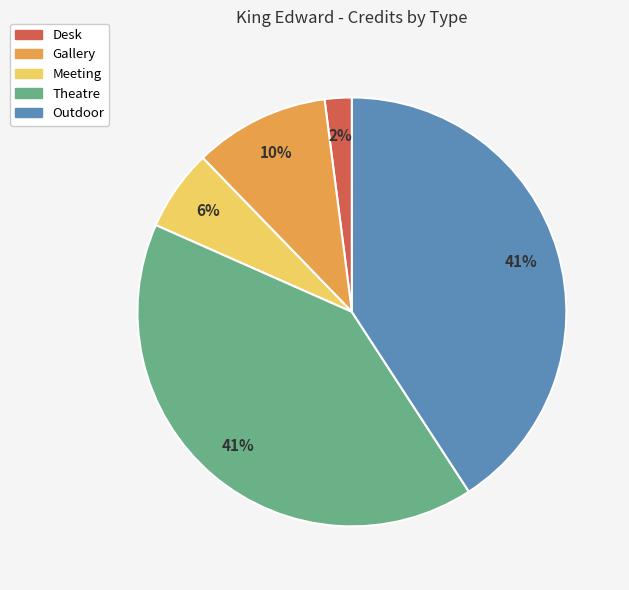

To the nearest percent, what is the difference between the largest and smallest slice percentages?

39%